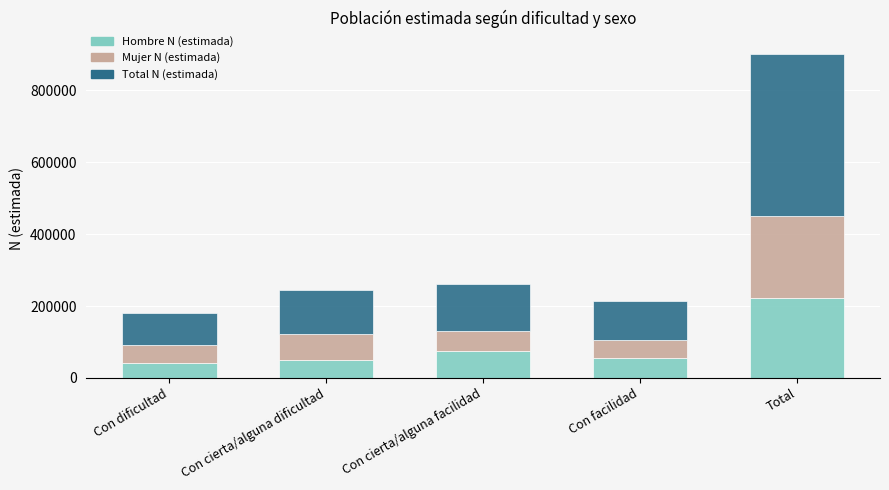

What is the difference between the maximum and second lowest values in the Hombre N (estimada) series?

171640